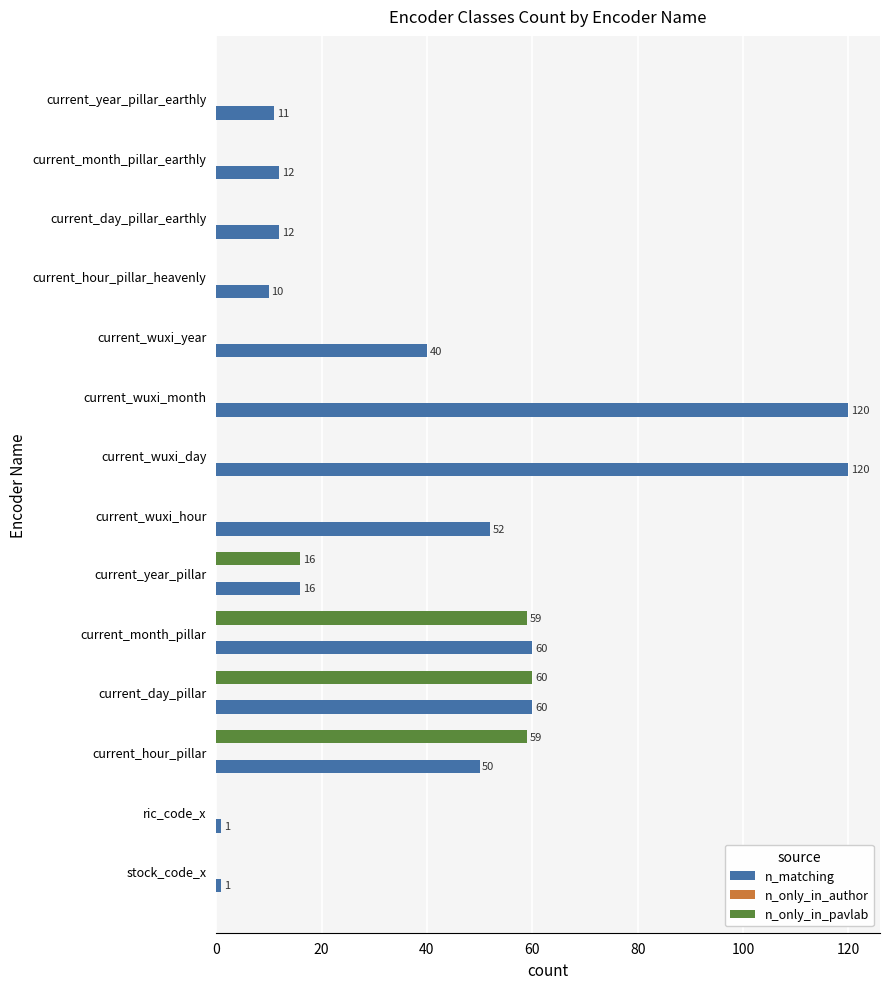

What is the sum of all n_only_in_pavlab values?

194